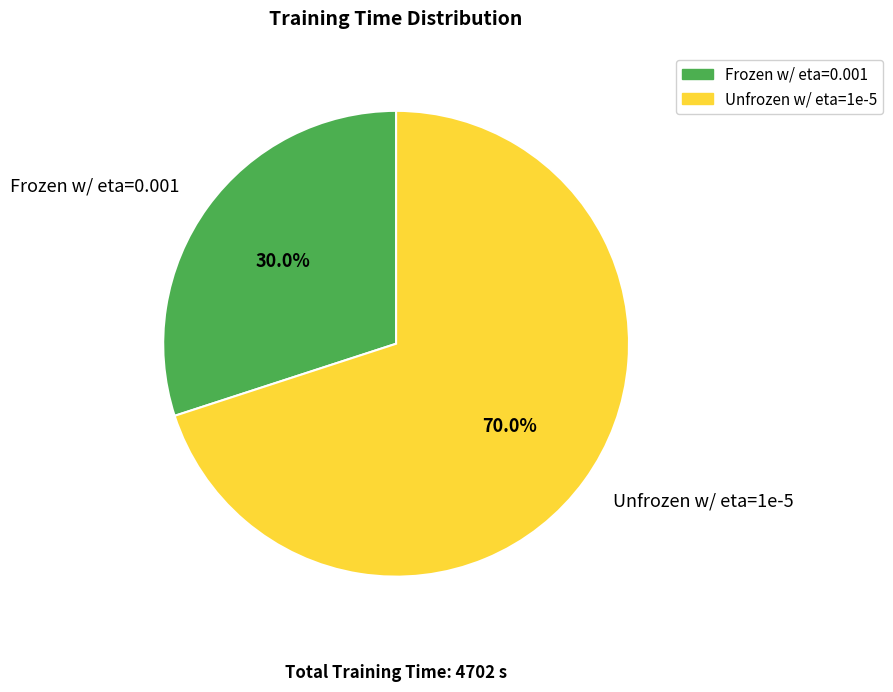

How many segments does this pie chart have?

2